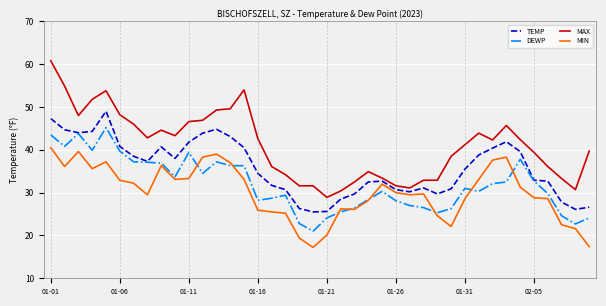

Rank the series by their maximum value, from lowest to highest.

MIN, DEWP, TEMP, MAX